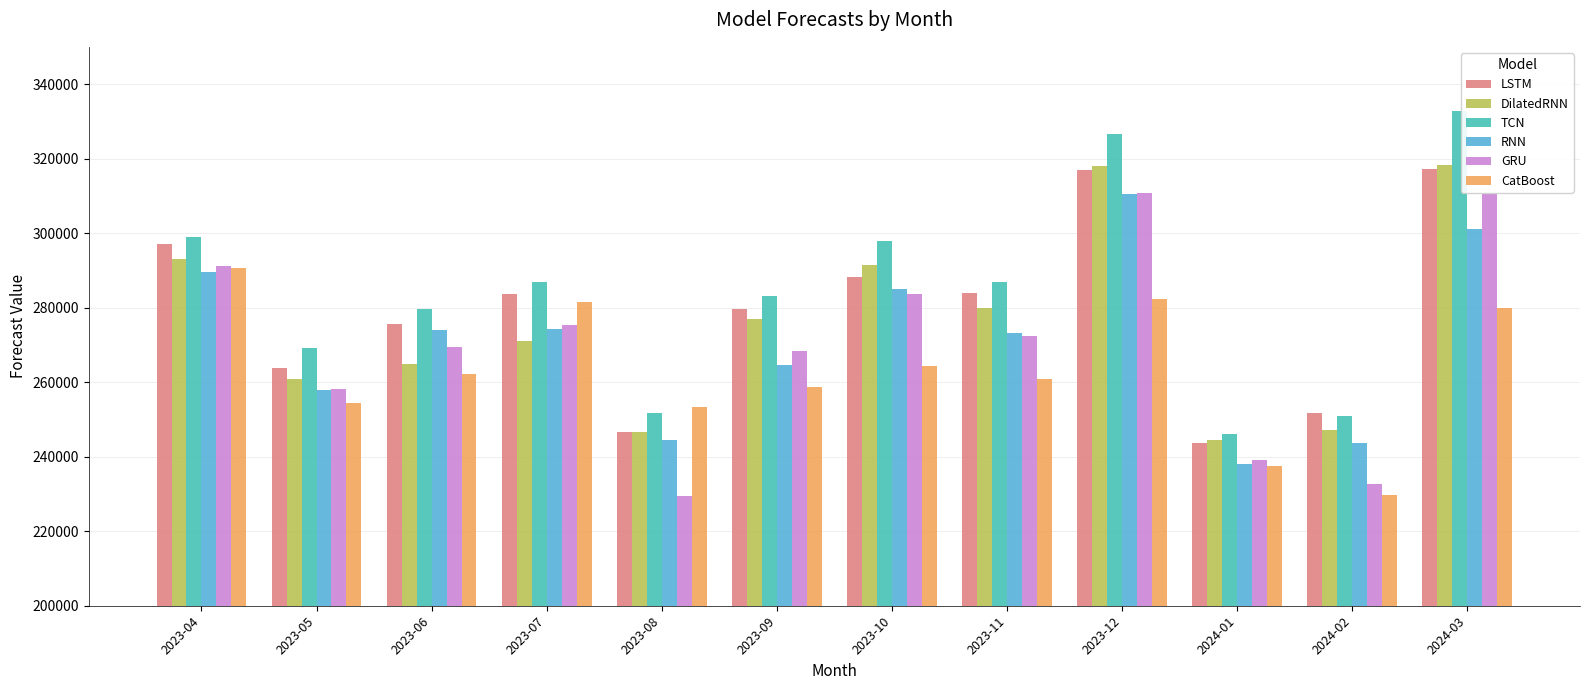

How many data points in DilatedRNN are above 276912?

6